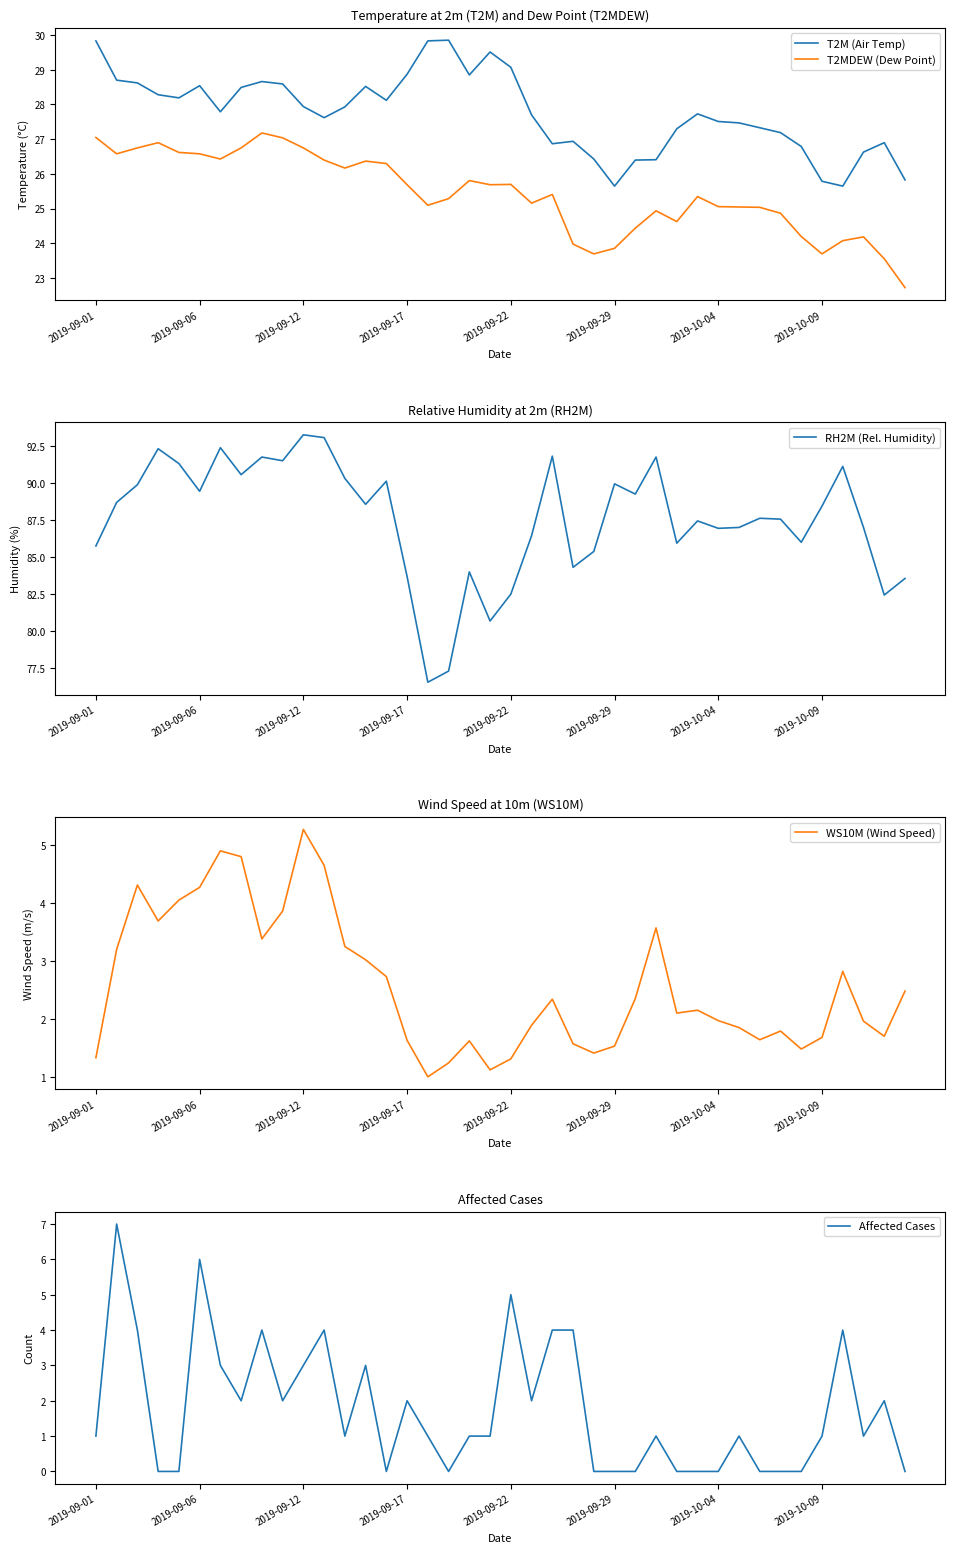

The value of WS10M (Wind Speed) at 2019-09-17 is 2.4. True or false?

False